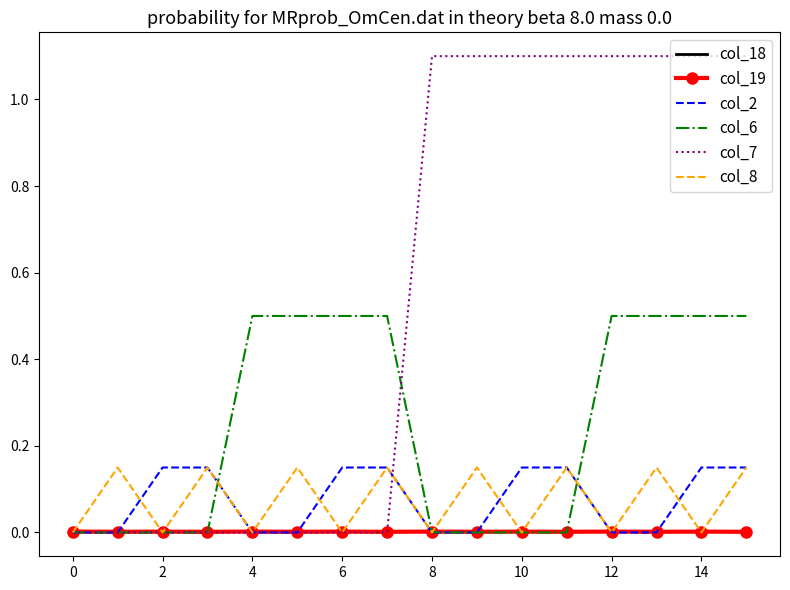

True or false: col_6 has more than 1 interior local peaks.

False